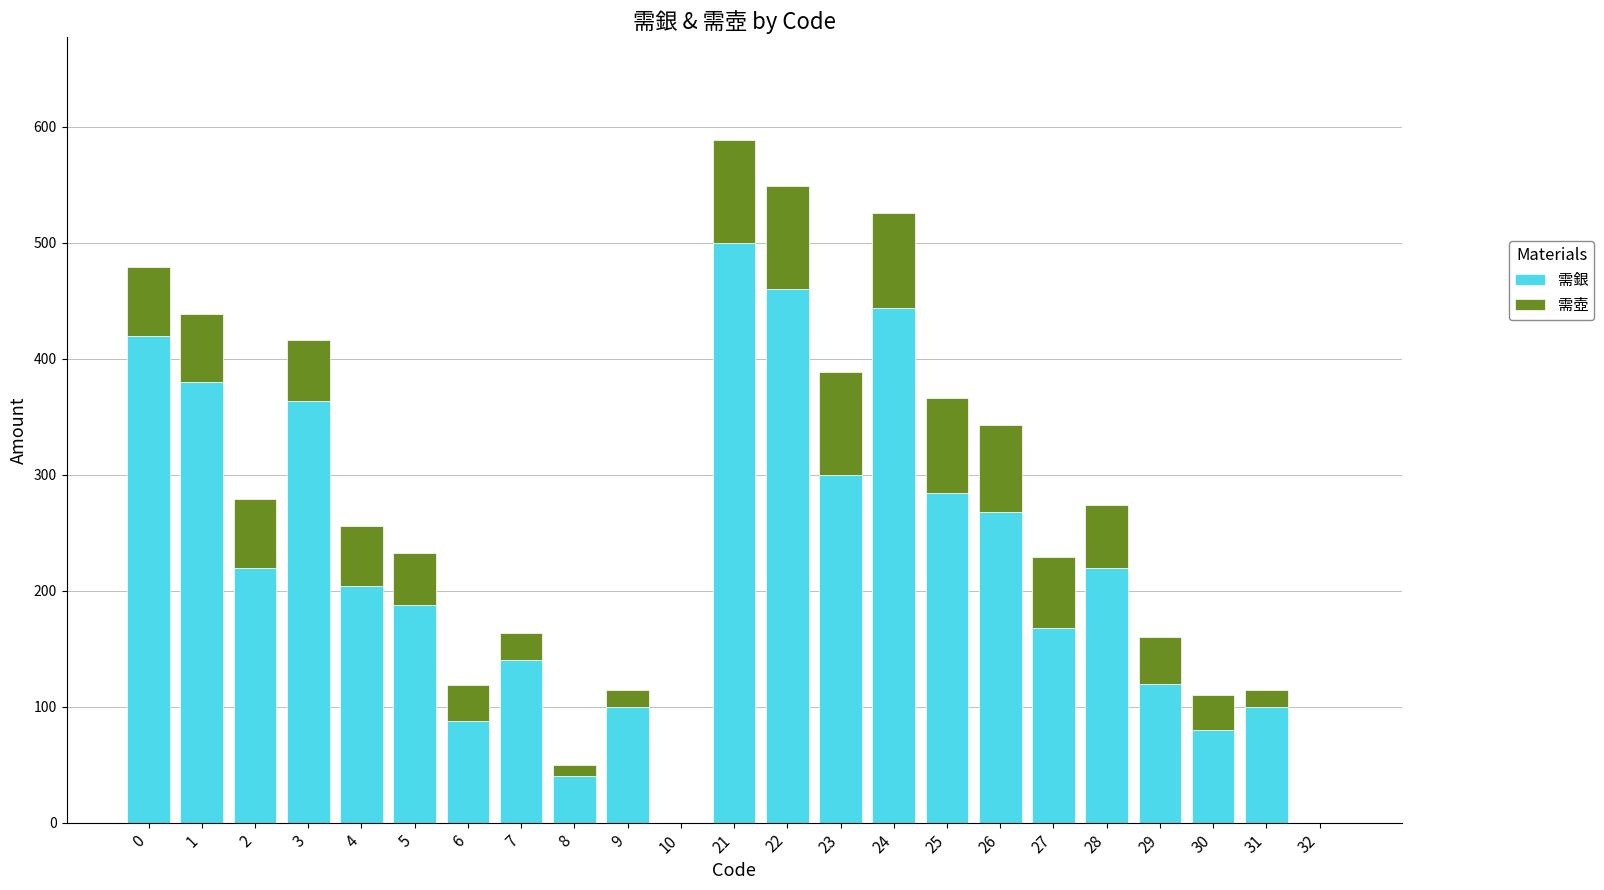

What are all the series names shown in the legend?

需銀, 需壺